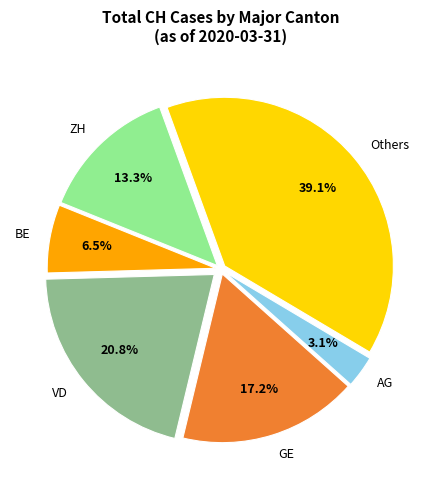

How many slices are in this pie chart?

6